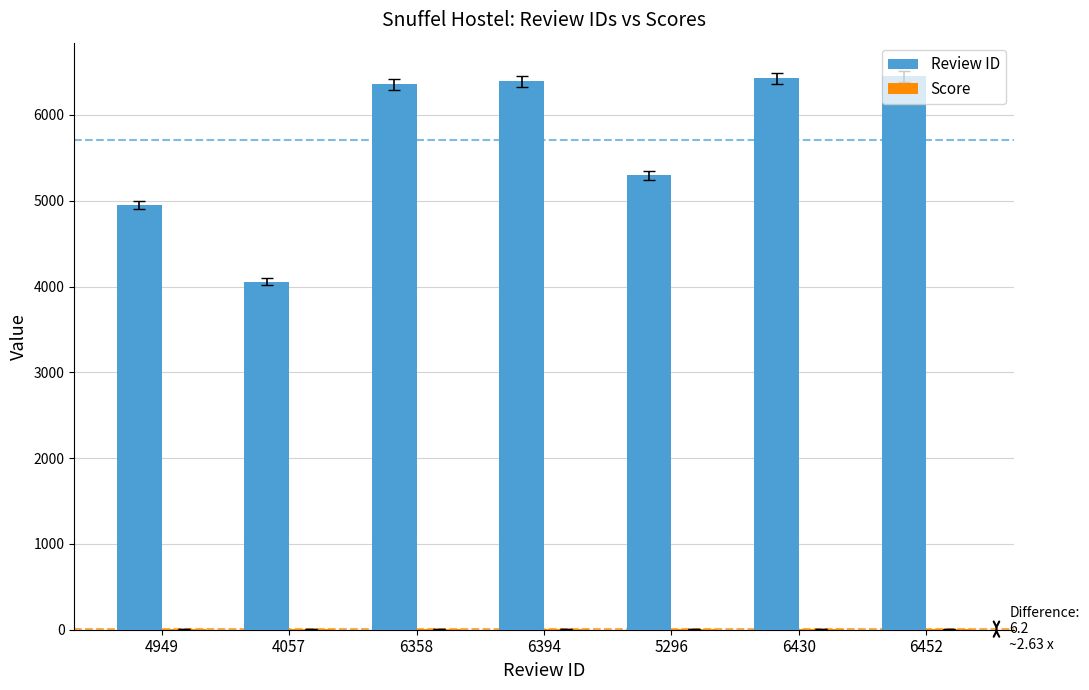

True or false: Review ID has a value of 4949.0 at 4949.

True